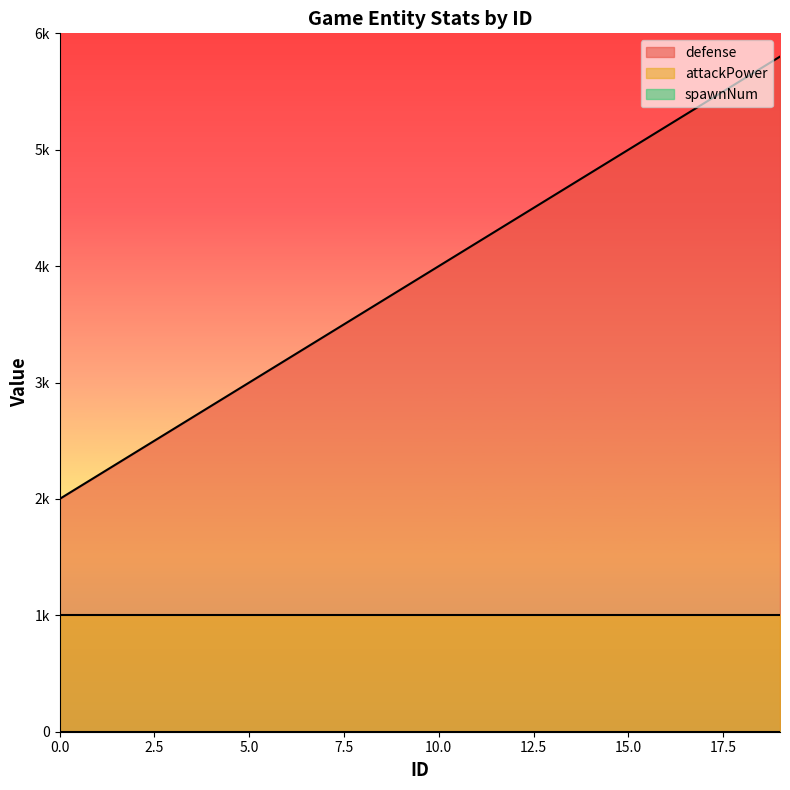

The value of defense at 0 is 675. True or false?

False